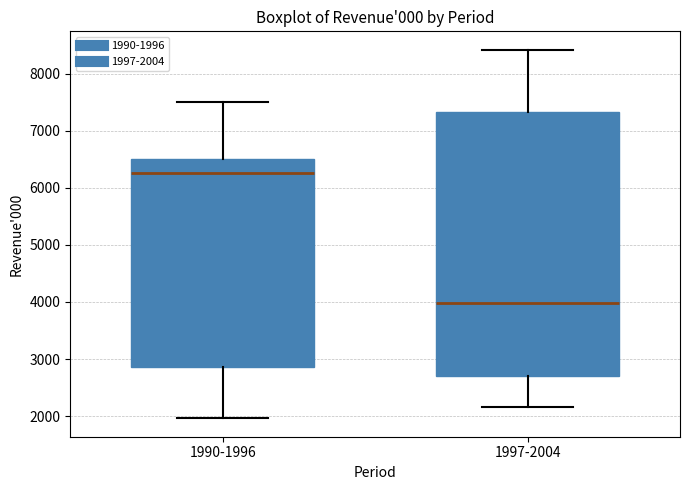

Comparing the boxes themselves (not the whiskers), which one is the tallest?

1997-2004